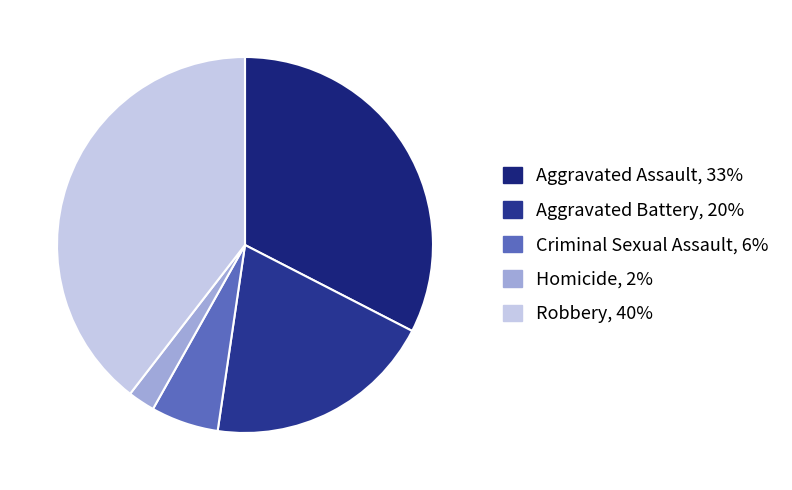

Rank the categories by value from highest to lowest.

Robbery, Aggravated Assault, Aggravated Battery, Criminal Sexual Assault, Homicide